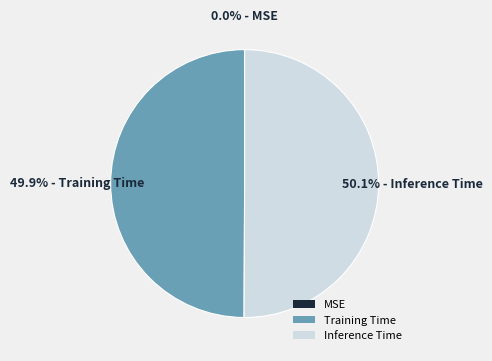

True or false: Inference Time accounts for 50% of the total.

True